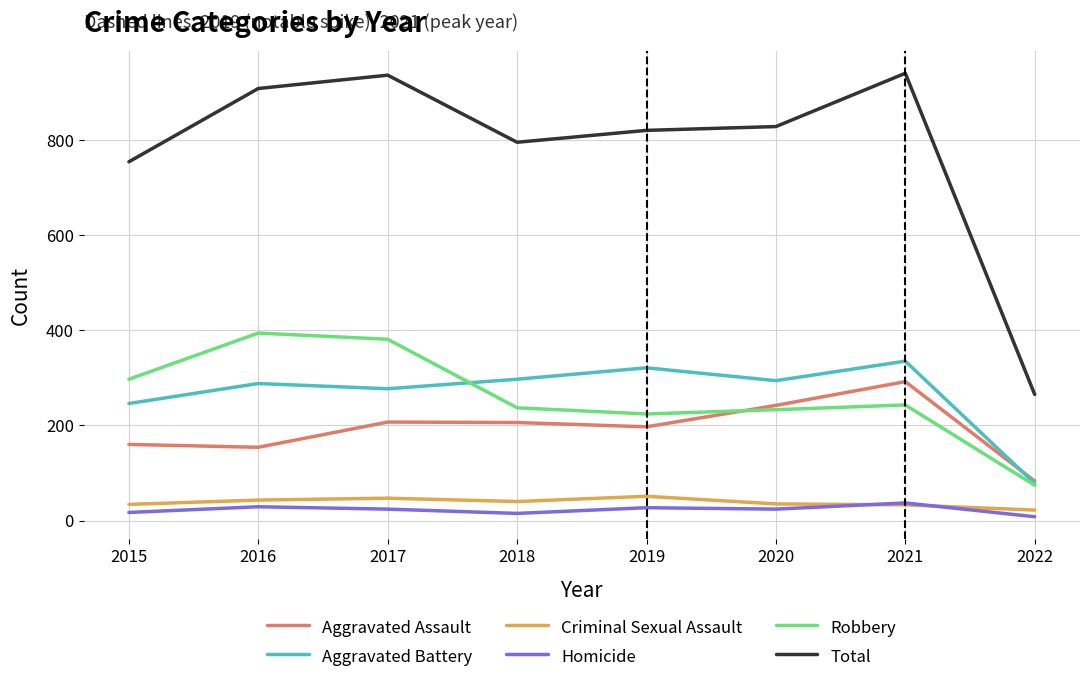

What is the greatest value displayed?

940